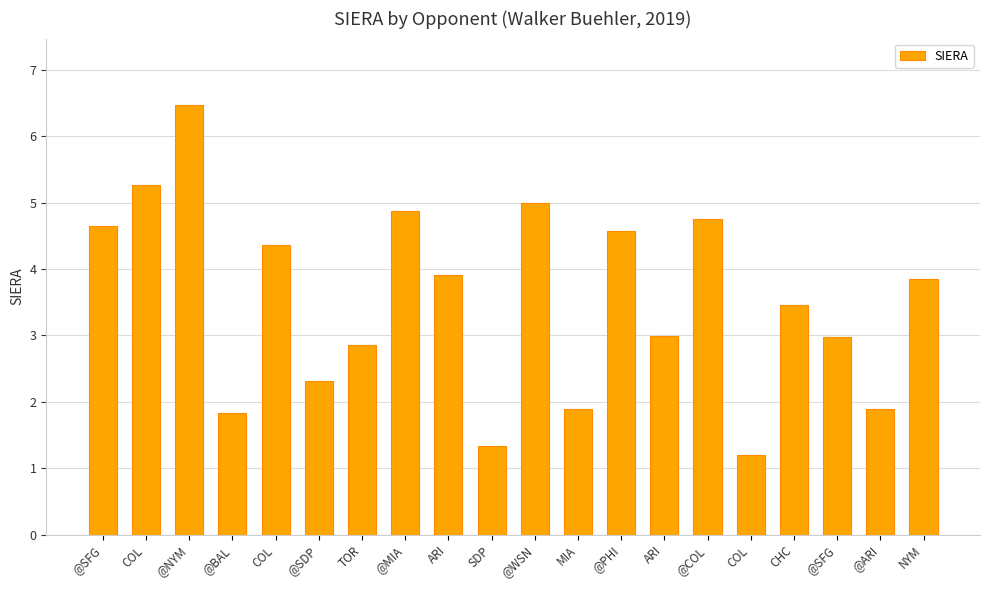

Are the bars horizontal?

No